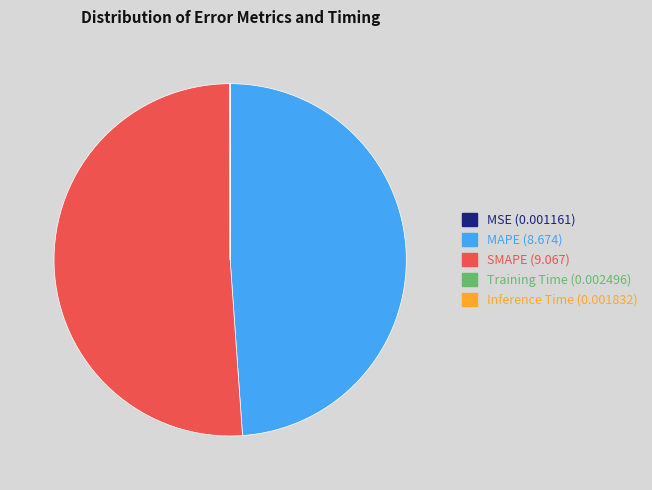

True or false: MAPE accounts for 37% of the total.

False